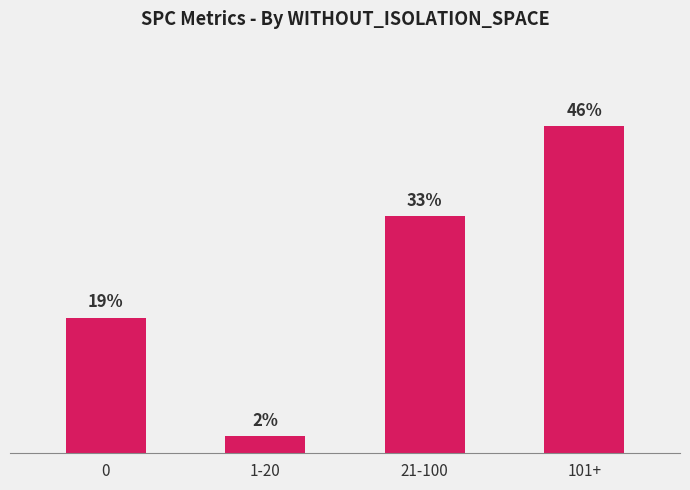

The chart shows a value of 12 at 101+. True or false?

False